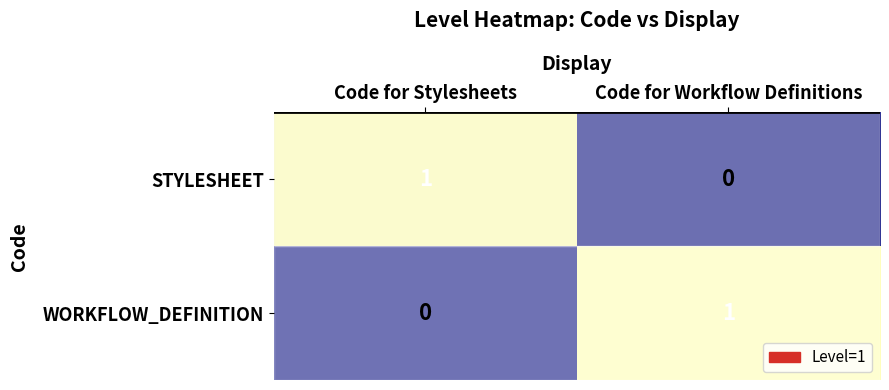

The value of STYLESHEET at Code for Stylesheets is 2. True or false?

False